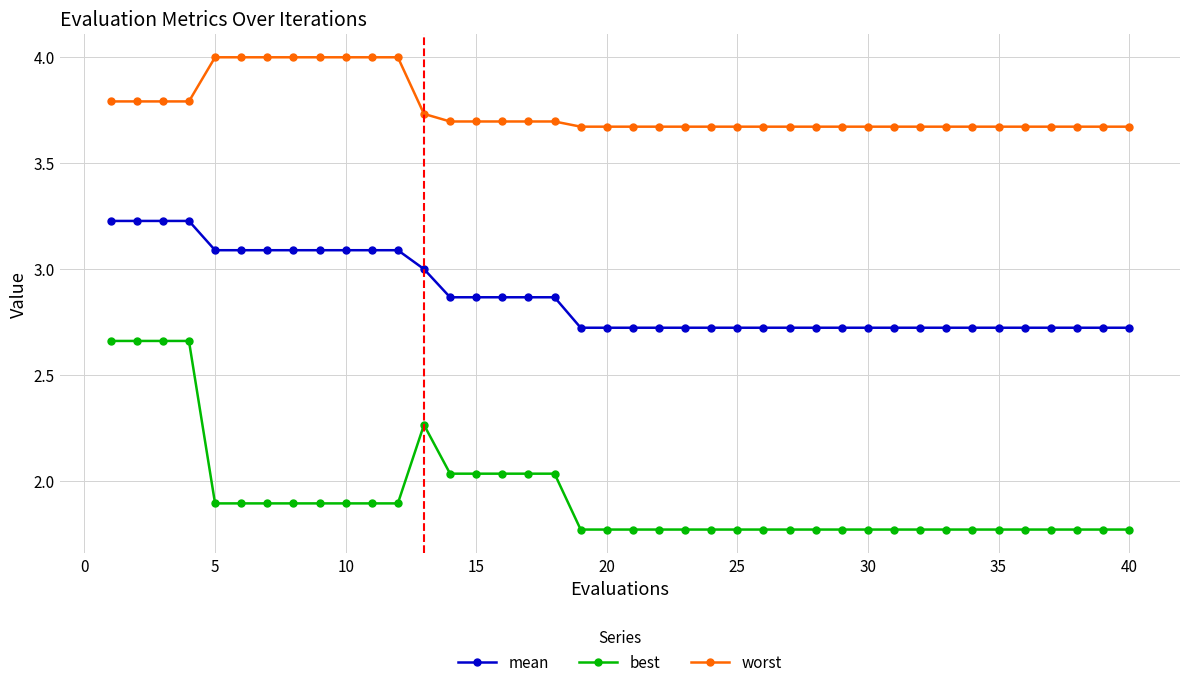

True or false: best and worst cross at least once.

False